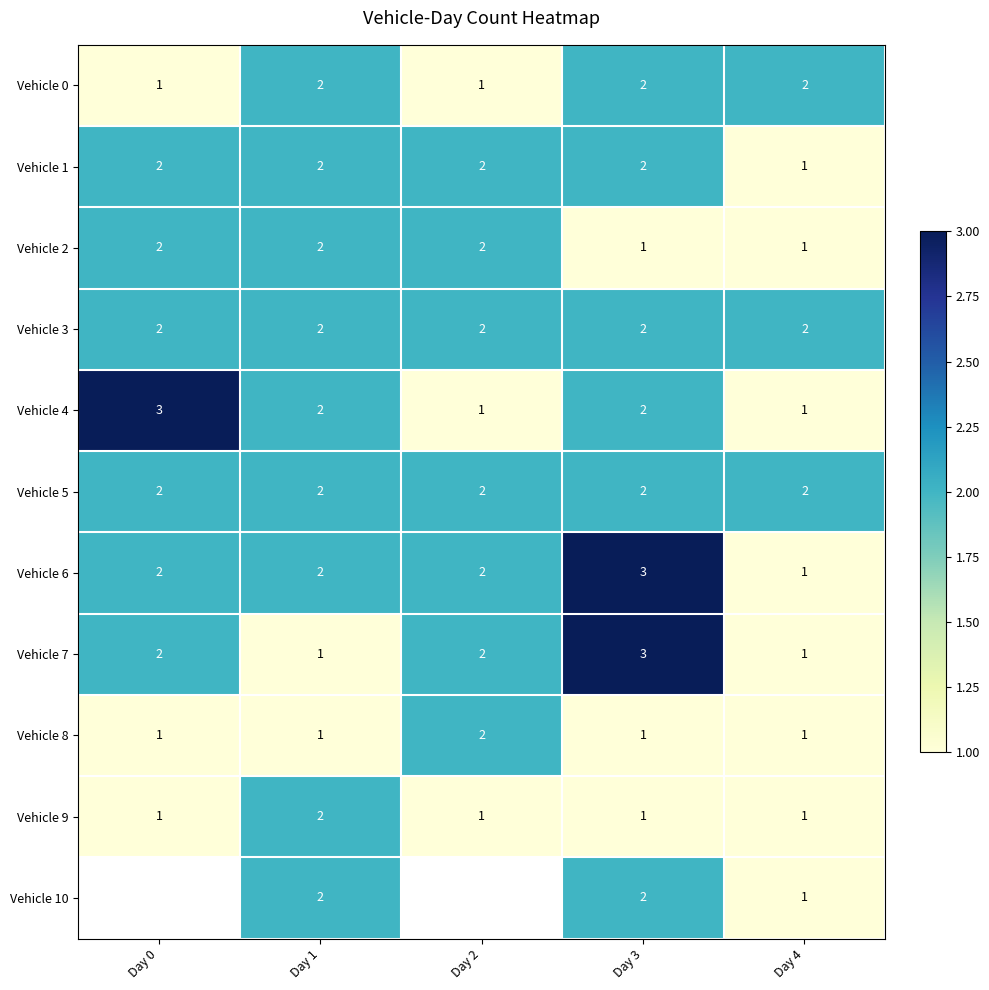

At how many categories does at least one series exceed 1?

5